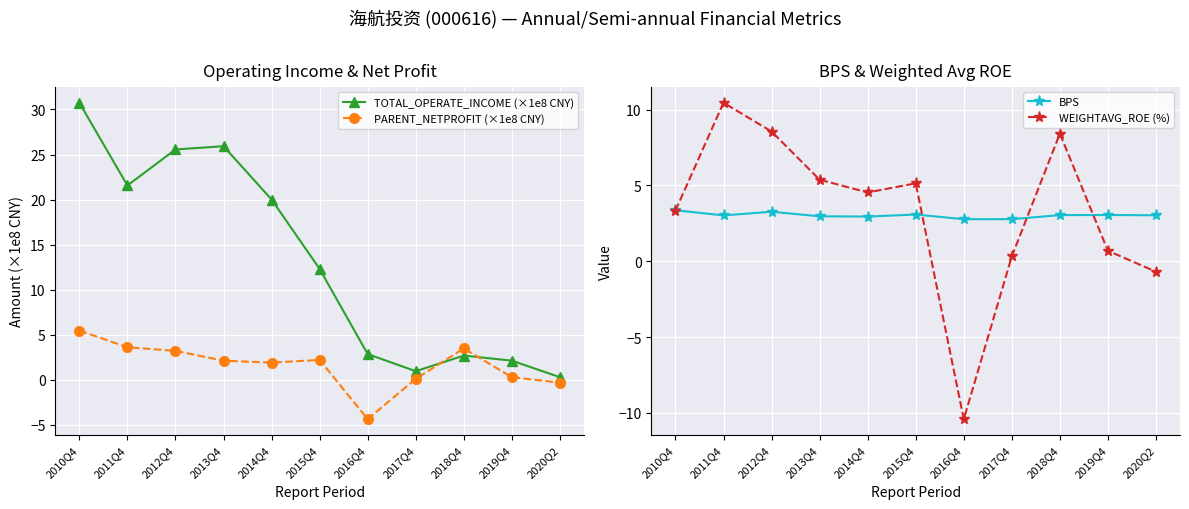

Reading left to right, list all the values displayed in this chart.

TOTAL_OPERATE_INCOME (×1e8 CNY): 2010Q4=30.7	2011Q4=21.6	2012Q4=25.6	2013Q4=25.9	2014Q4=20.0	2015Q4=12.3	2016Q4=2.9	2017Q4=1.0	2018Q4=2.7	2019Q4=2.1	2020Q2=0.3
PARENT_NETPROFIT (×1e8 CNY): 2010Q4=5.5	2011Q4=3.6	2012Q4=3.2	2013Q4=2.1	2014Q4=1.9	2015Q4=2.2	2016Q4=-4.4	2017Q4=0.1	2018Q4=3.5	2019Q4=0.3	2020Q2=-0.3
BPS: 2010Q4=3.4	2011Q4=3.0	2012Q4=3.3	2013Q4=3.0	2014Q4=2.9	2015Q4=3.1	2016Q4=2.8	2017Q4=2.8	2018Q4=3.0	2019Q4=3.1	2020Q2=3.0
WEIGHTAVG_ROE (%): 2010Q4=3.3	2011Q4=10.5	2012Q4=8.6	2013Q4=5.4	2014Q4=4.5	2015Q4=5.1	2016Q4=-10.4	2017Q4=0.3	2018Q4=8.4	2019Q4=0.7	2020Q2=-0.7